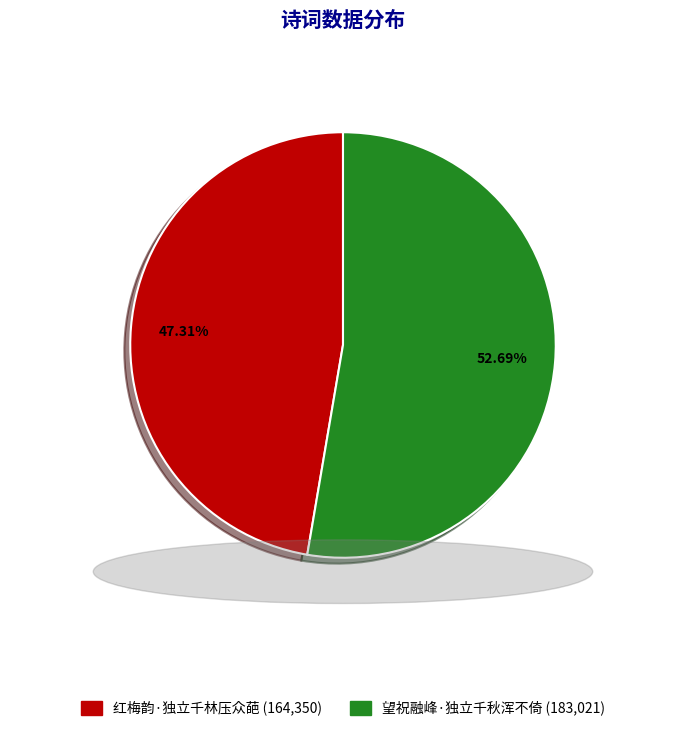

To the nearest percent, what percentage of the pie is 红梅韵·独立千林压众葩?

47%